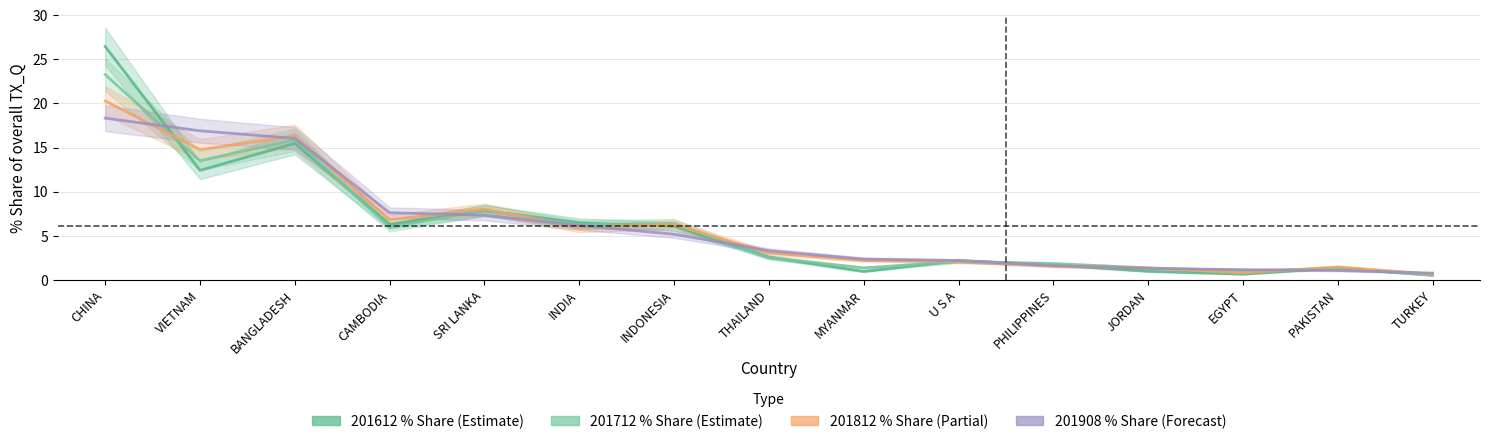

What is the label of the 7th point from the right?

MYANMAR